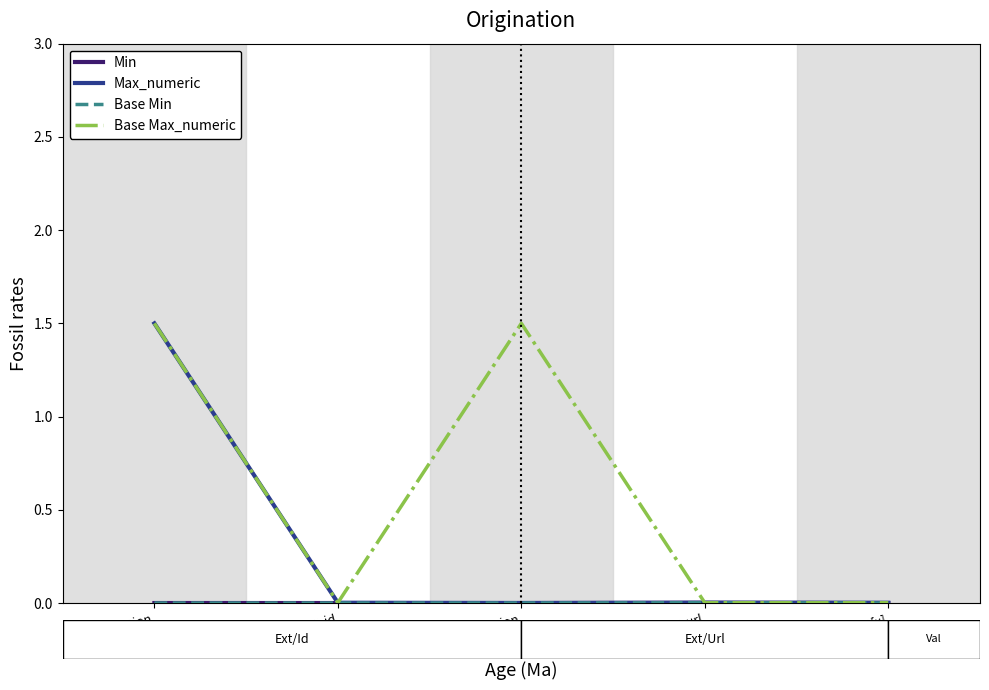

Is it true that Base Min equals 0.0 at Extension.id?

True